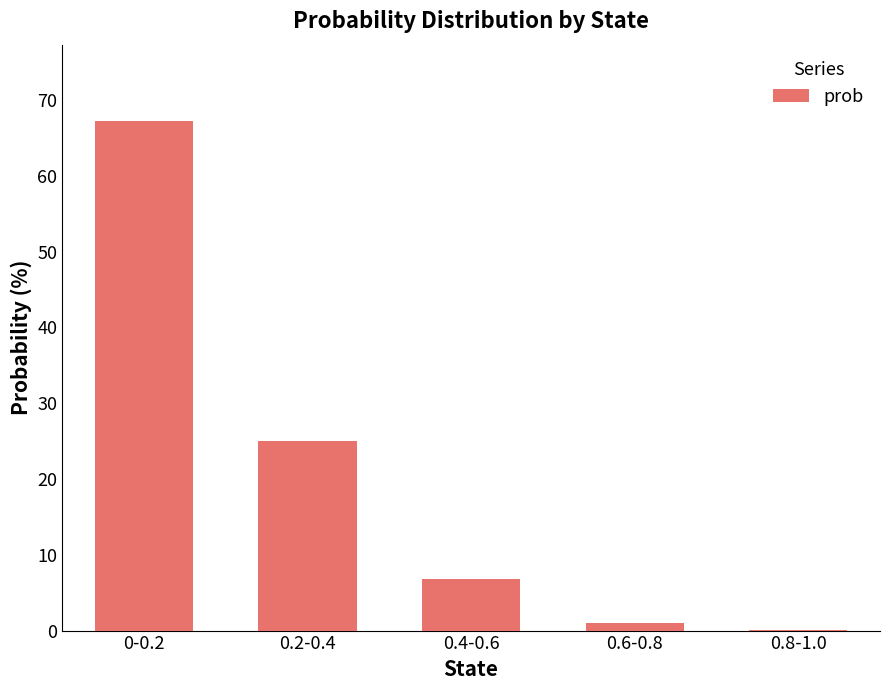

What is the change in value from 0-0.2 to 0.8-1.0?

-67.2